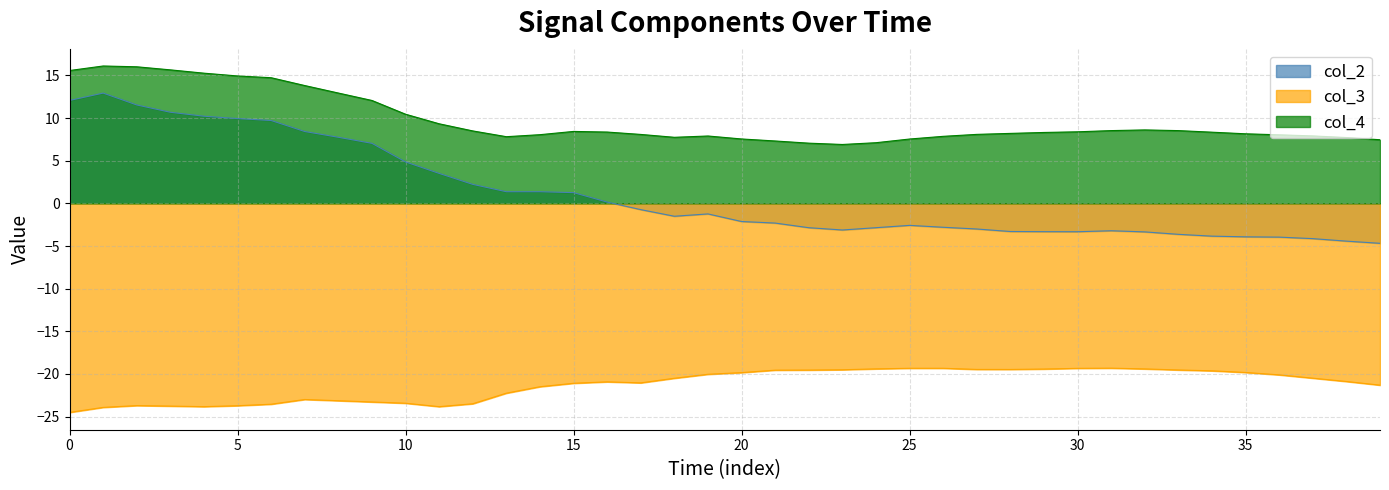

At which category is the sum across all series the highest?

col_2